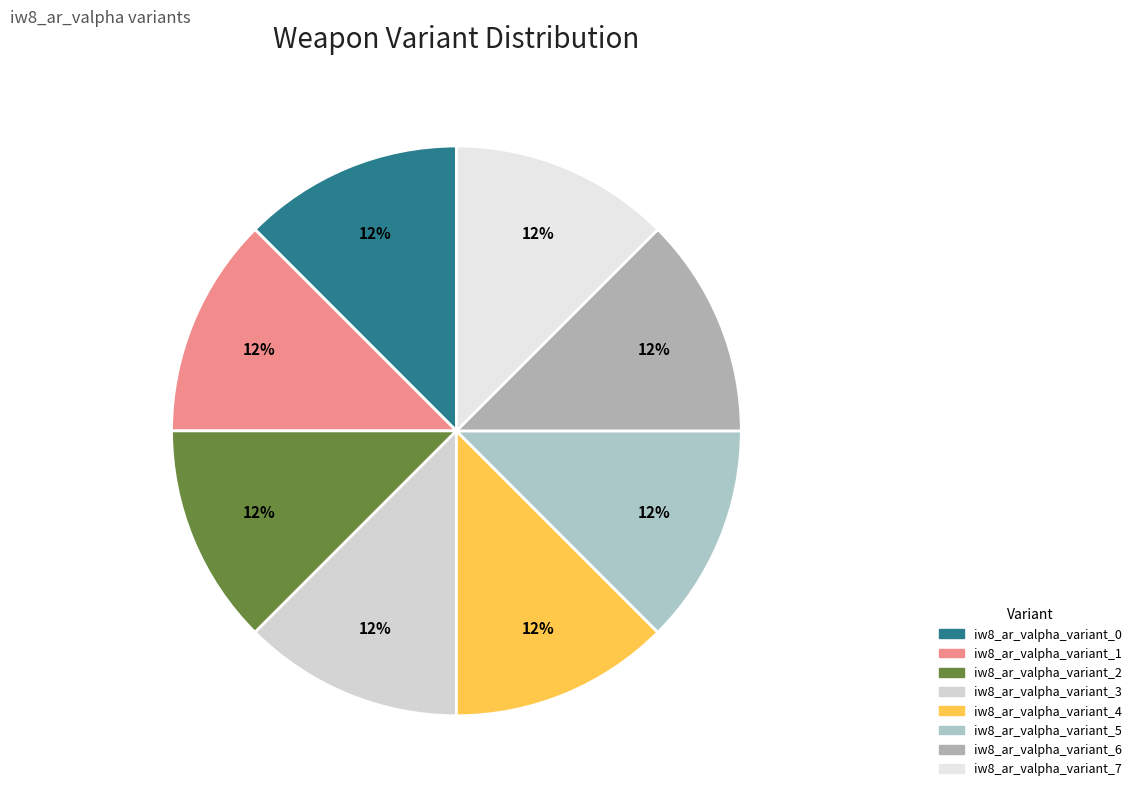

Is the sum of iw8_ar_valpha_variant_5 and iw8_ar_valpha_variant_0 greater than half?

No